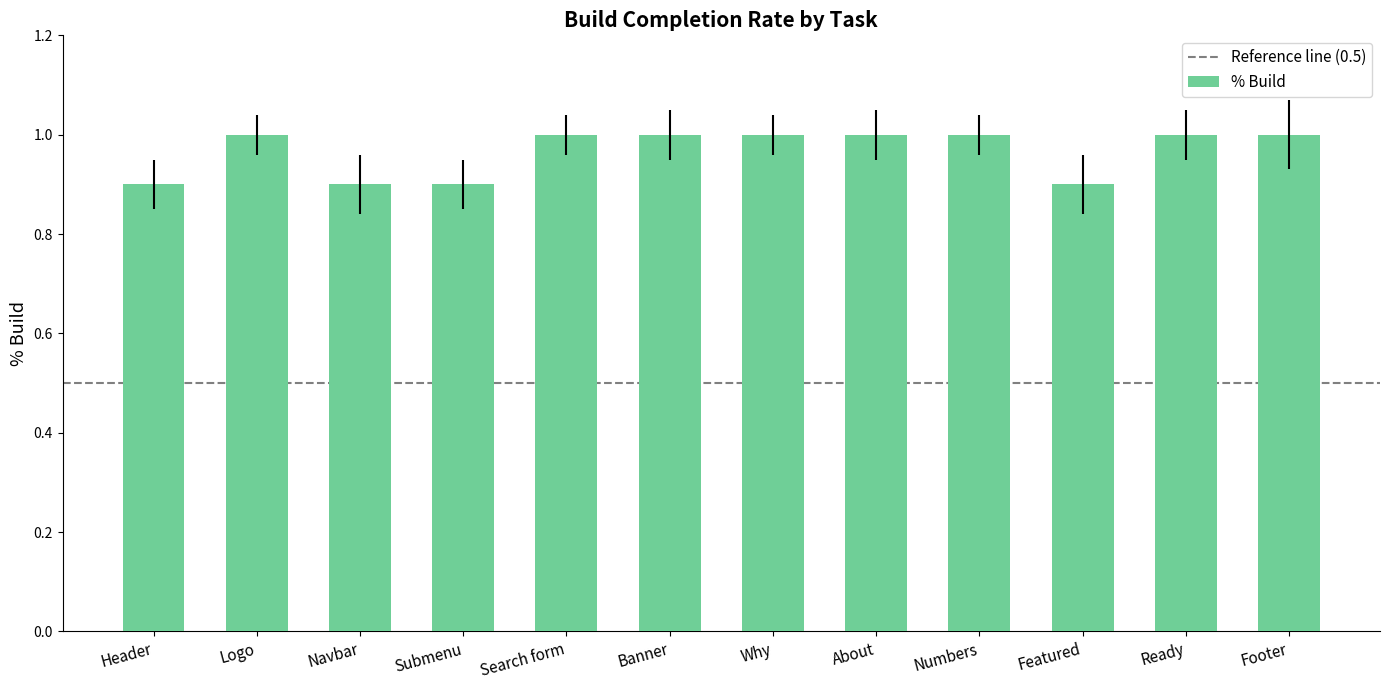

What is the difference between the values at Numbers and Submenu?

0.1